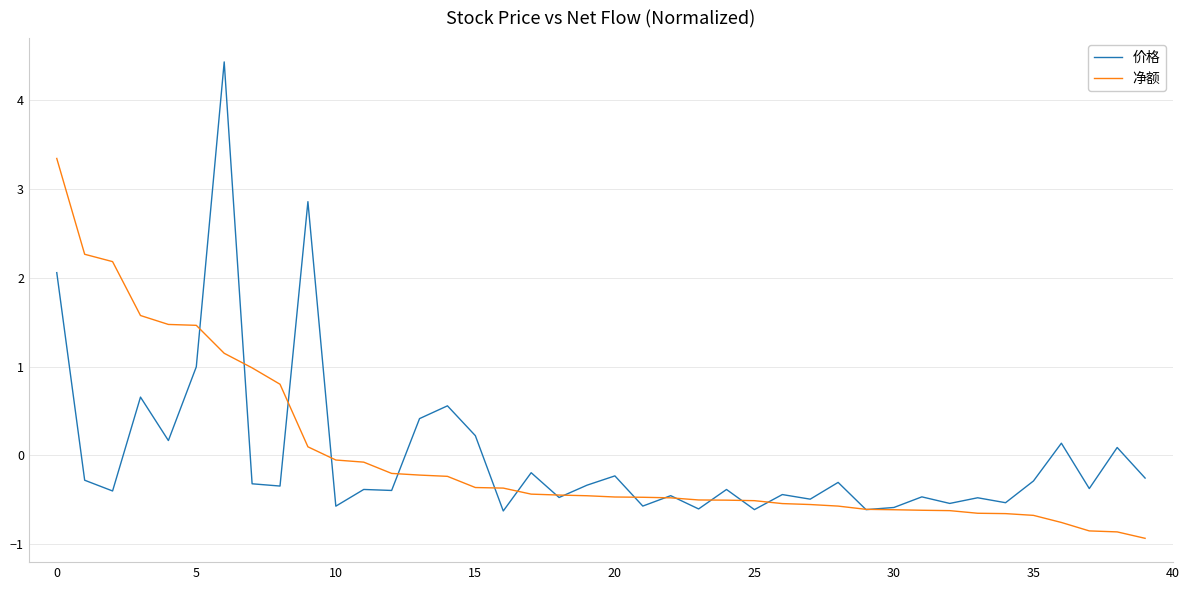

Which series ends up on top after the final intersection of 价格 and 净额?

价格